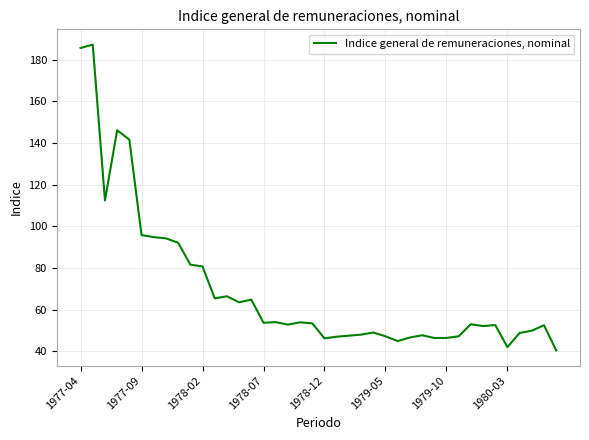

What is the difference between the maximum and minimum values?

146.8